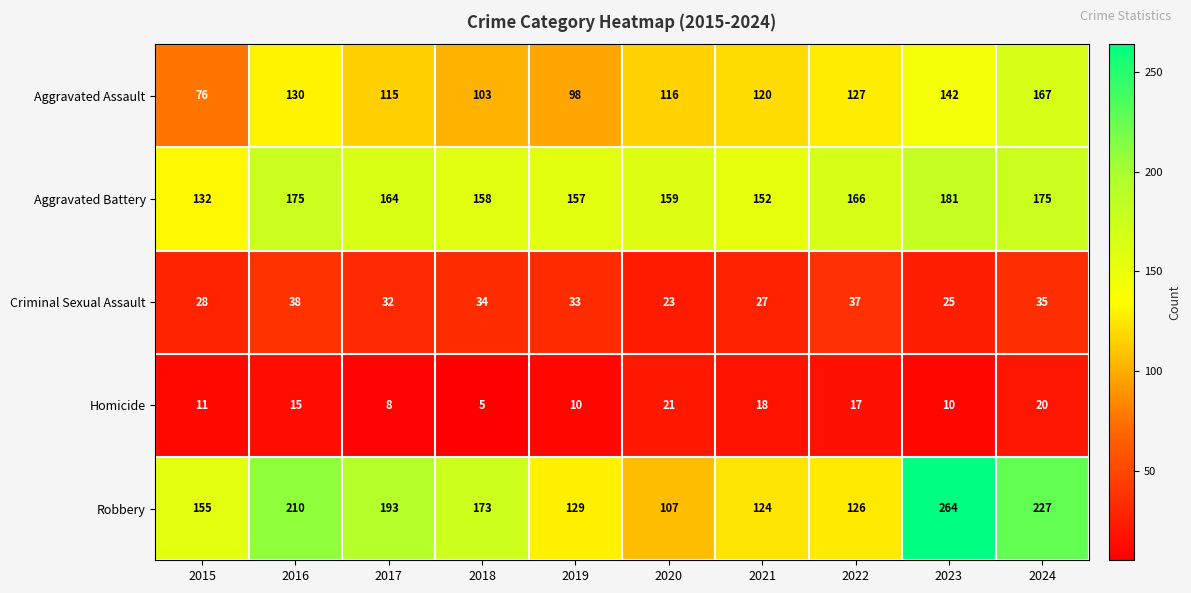

Which series has the largest range (max minus min)?

Robbery